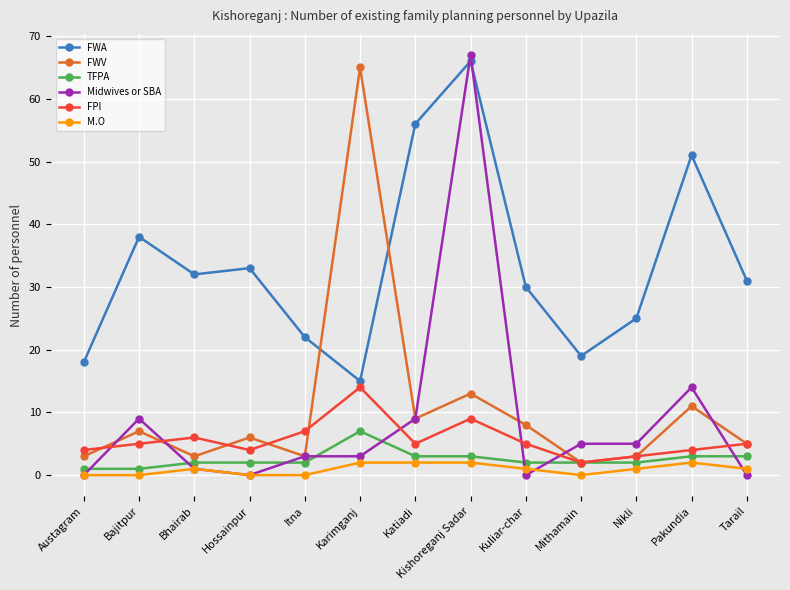

What is the difference between the highest and lowest values at Tarail?

31